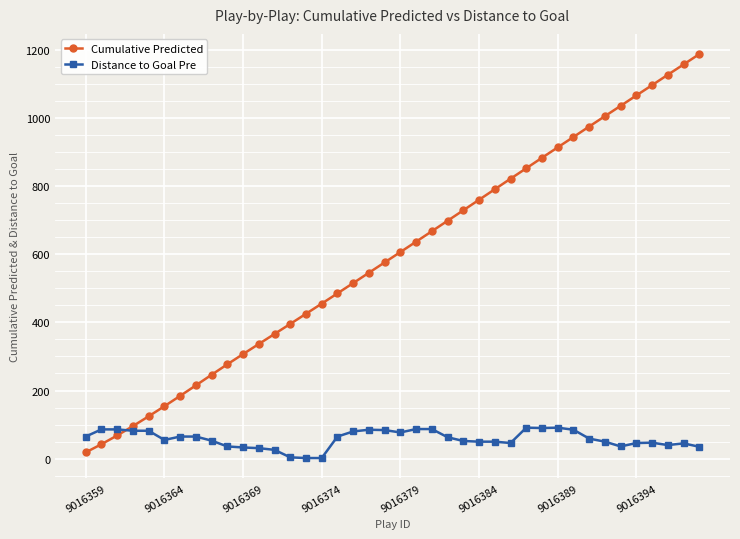

Is this an area chart (filled region under the line)?

No